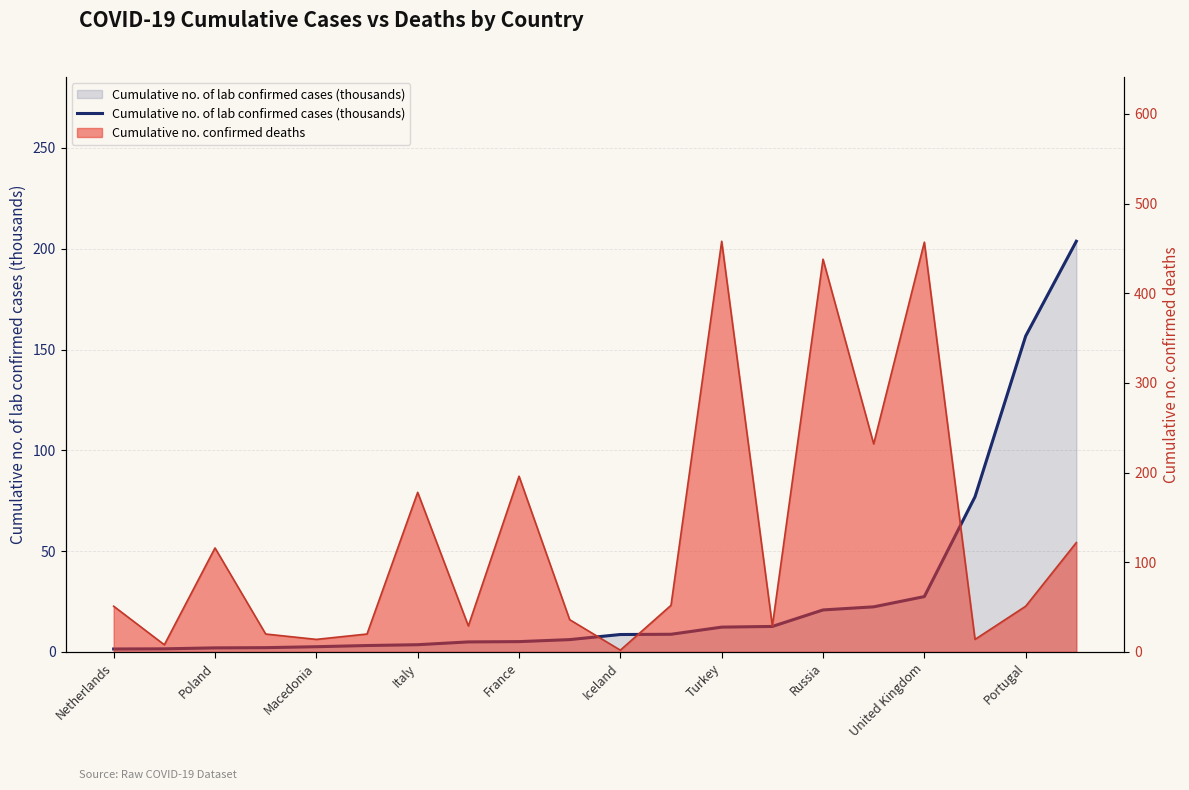

True or false: the data shows 2.6 at Poland.

False